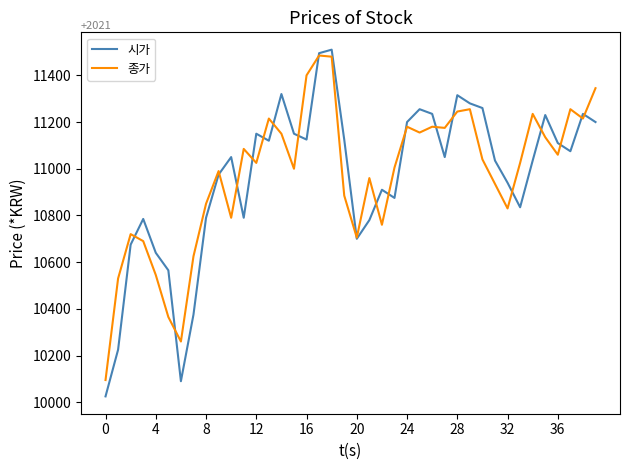

Count the number of categories in the chart.

40